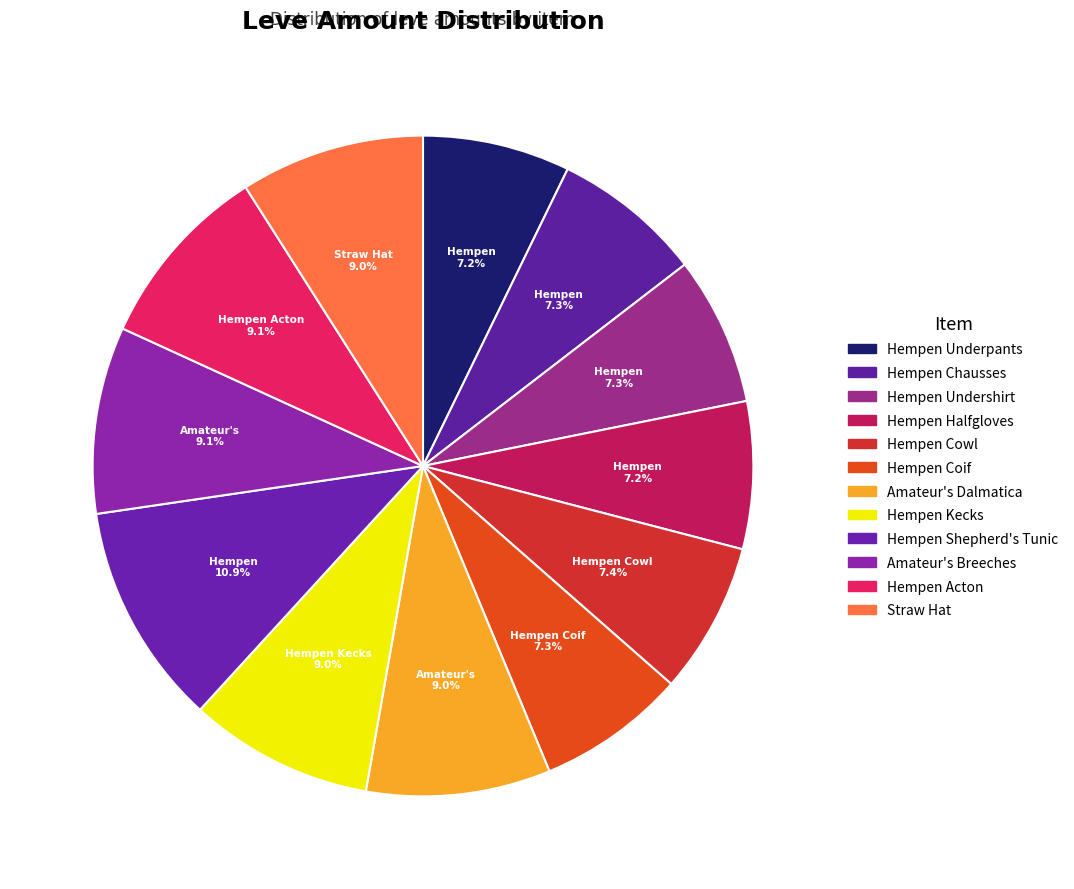

Approximately how many times larger is the value at Hempen Kecks compared to Hempen Cowl?

1.2